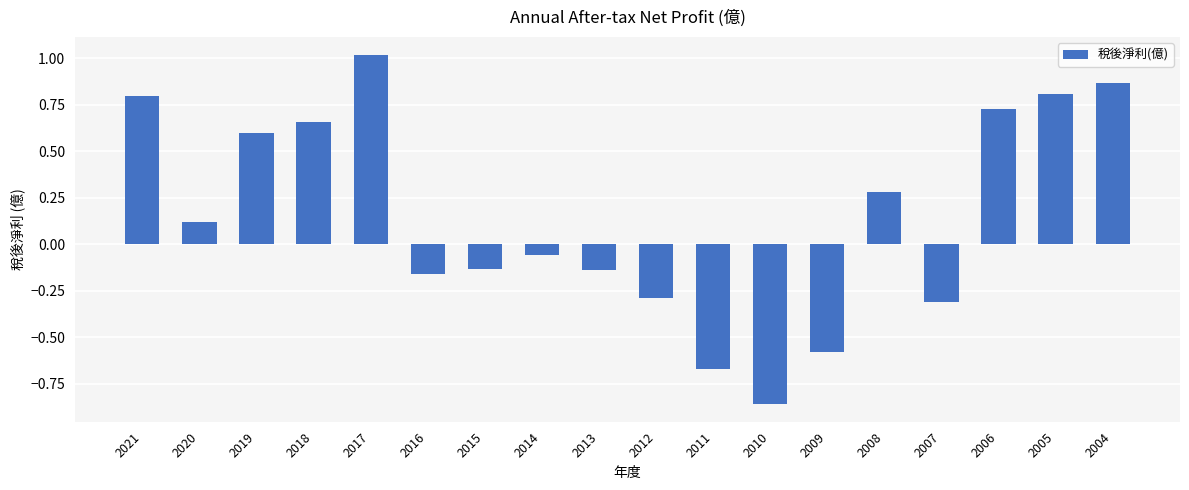

The chart shows a value of -0.2 at 2015. True or false?

False